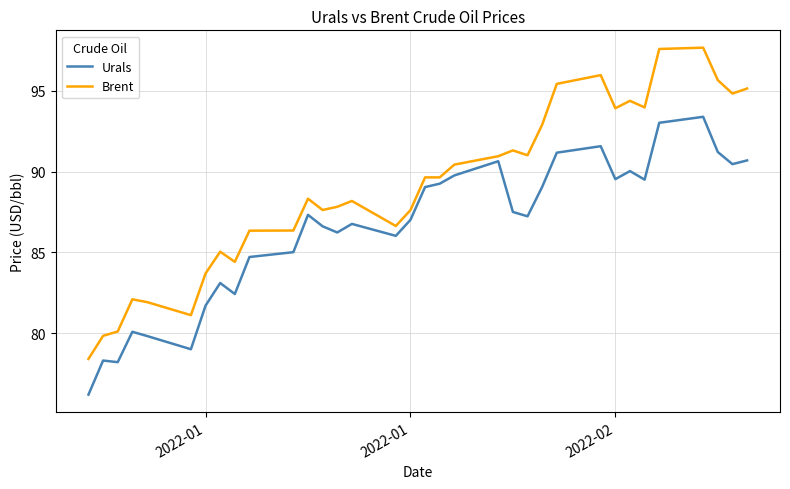

Which series has the largest total across all categories?

Brent